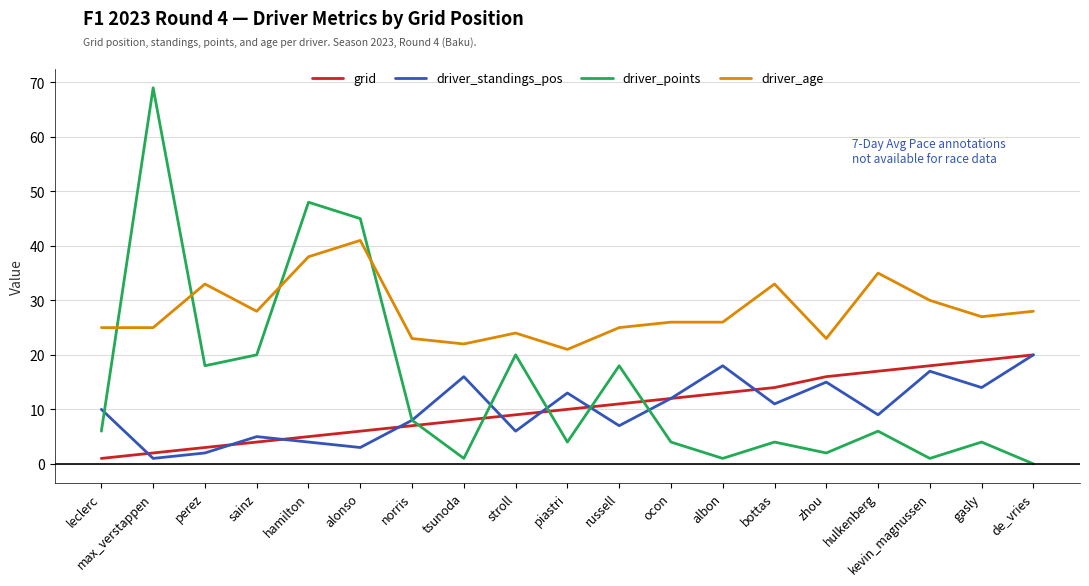

How many positive values does the driver_points series have?

18